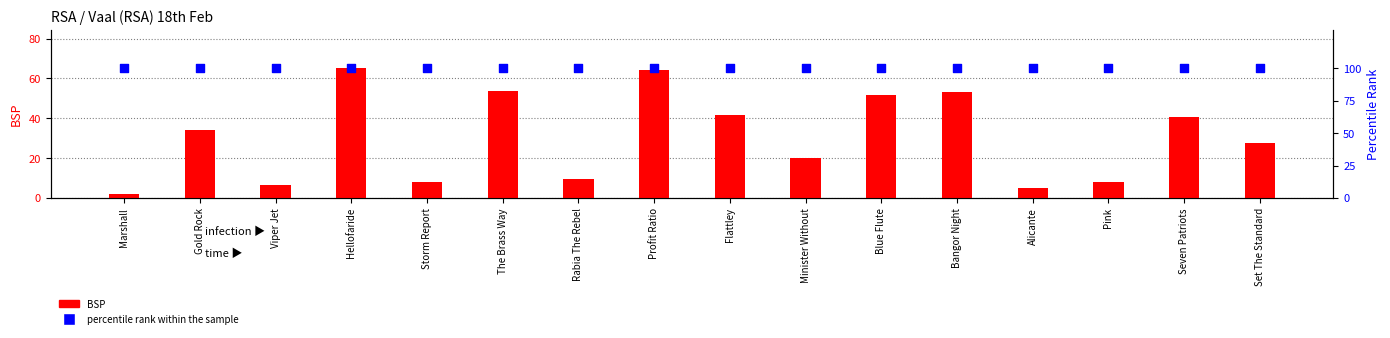

Which series has the largest total across all categories?

percentile rank within the sample